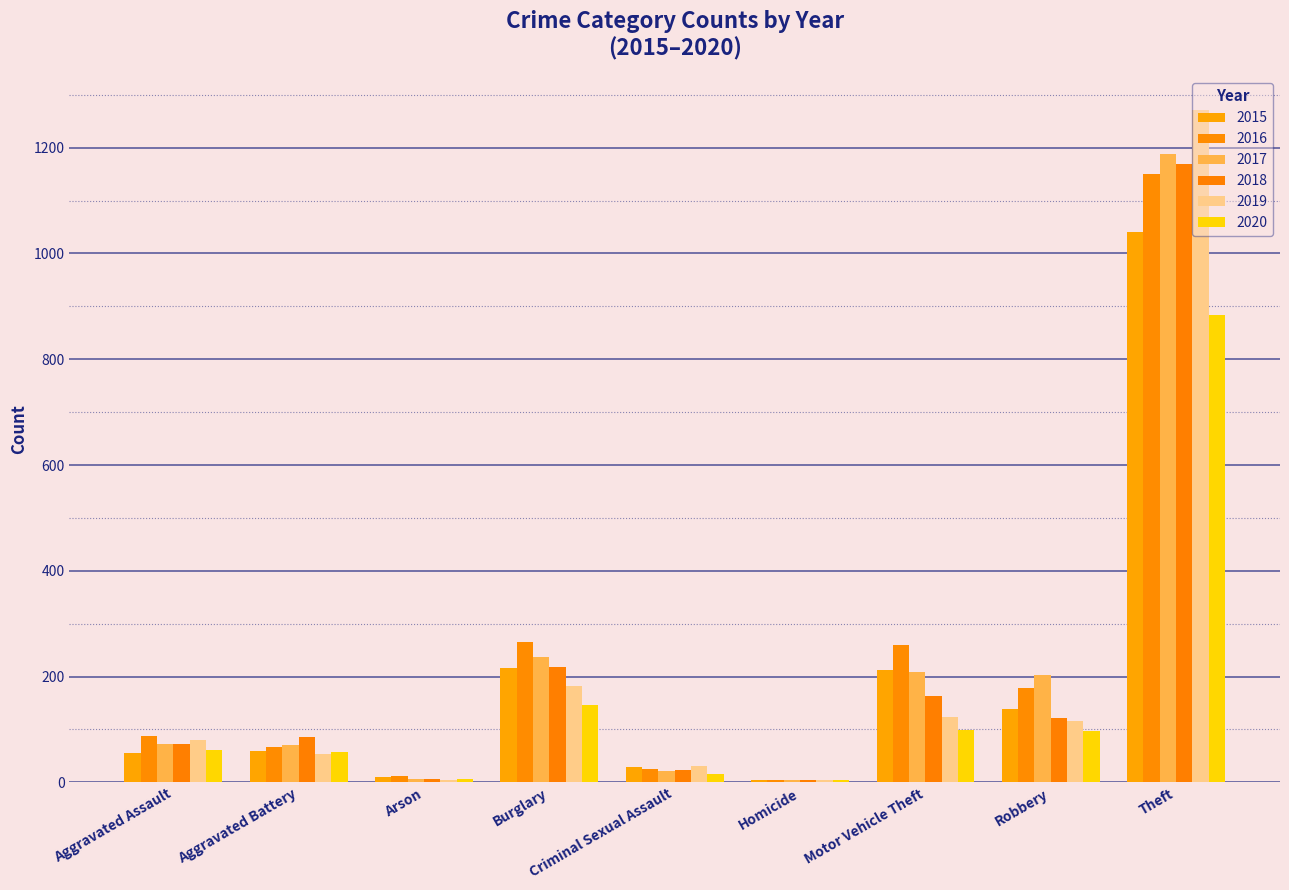

How many categories are shown in the chart?

9